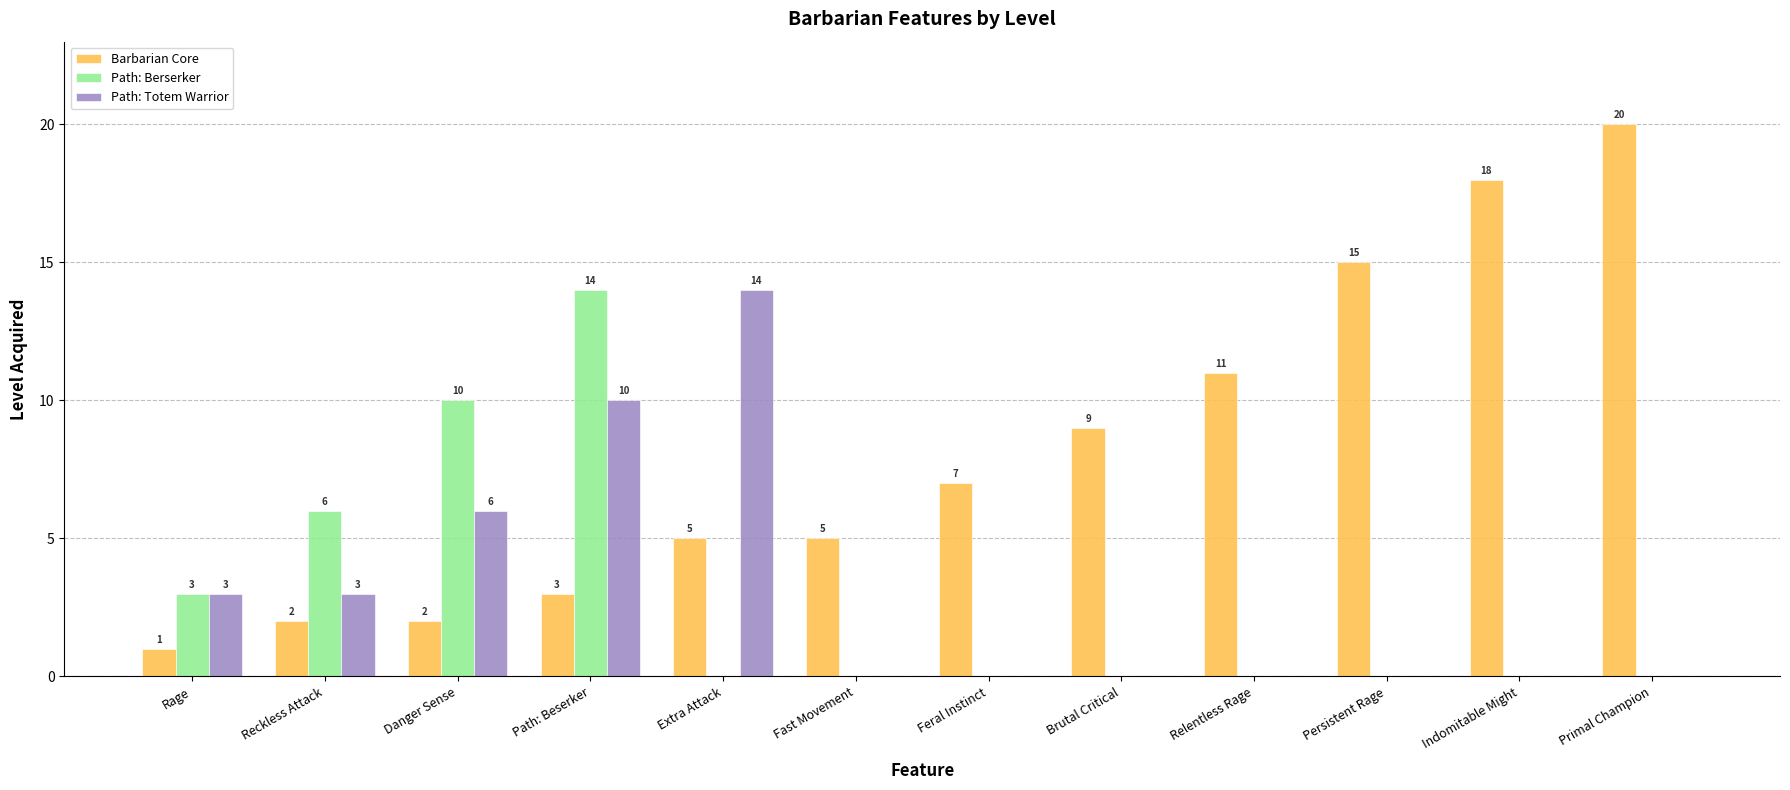

What is the sum of the Barbarian Core values at Primal Champion and Feral Instinct?

27